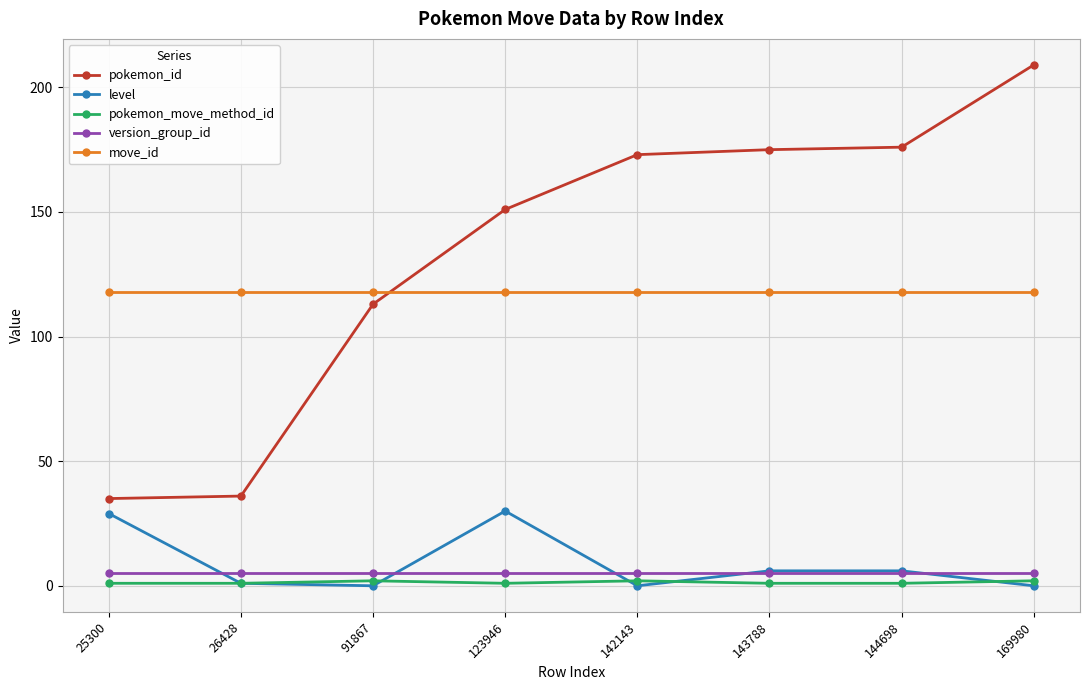

List the series in order of their peak value, highest first.

pokemon_id, move_id, level, version_group_id, pokemon_move_method_id